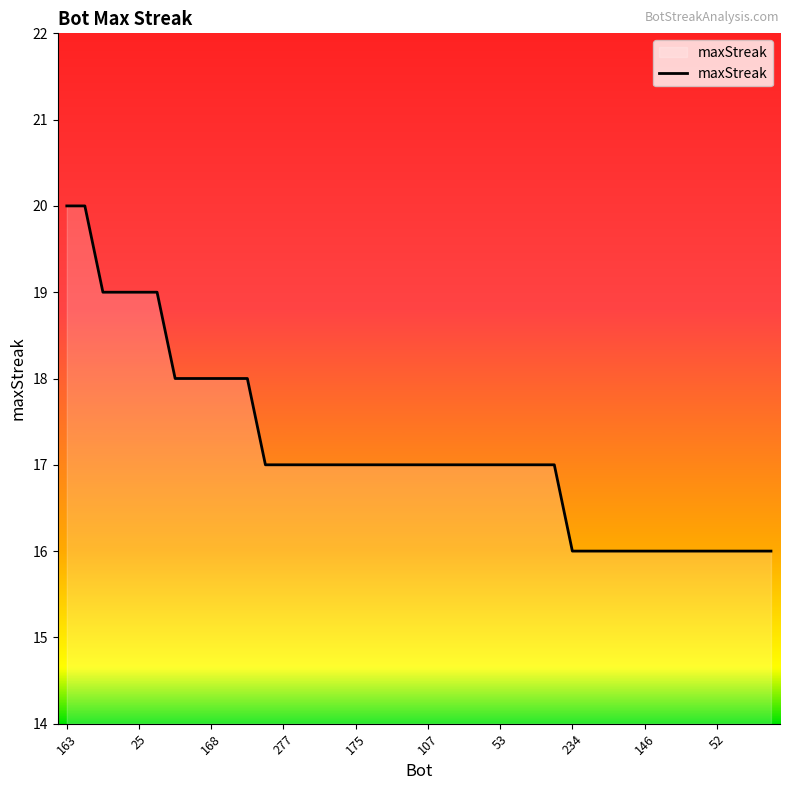

What is the smallest value displayed?

16